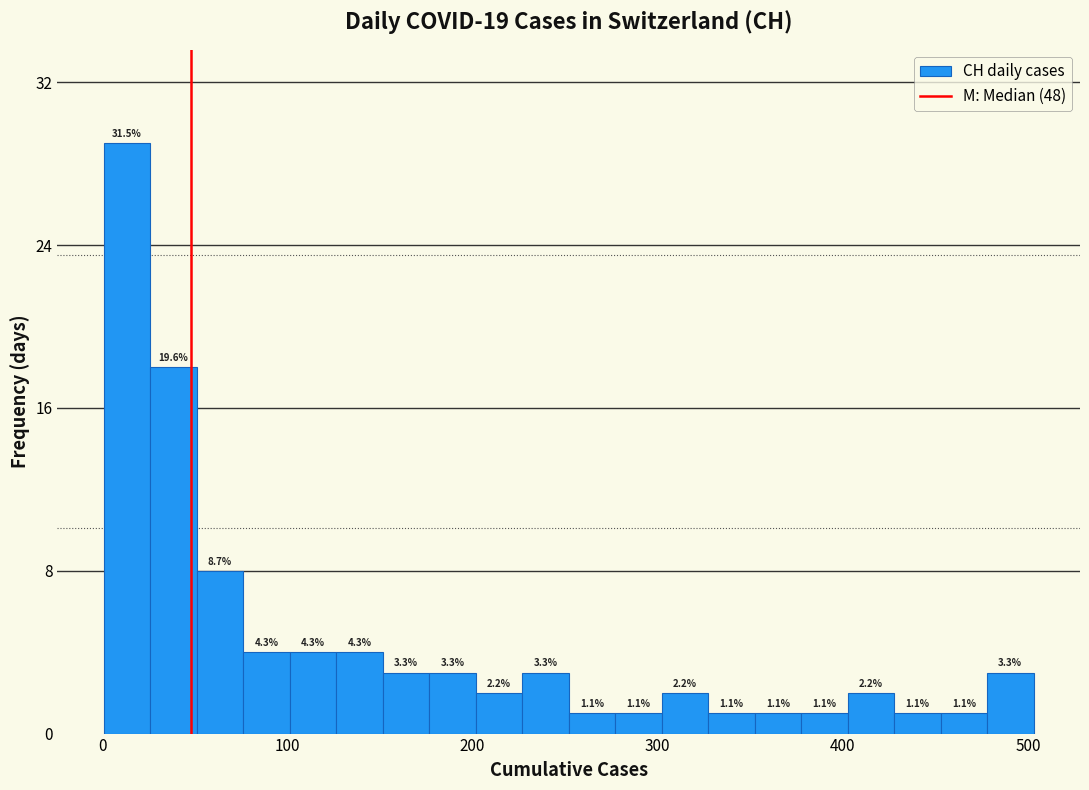

Read against the x-axis, roughly where is the centre of the tallest bar?

10